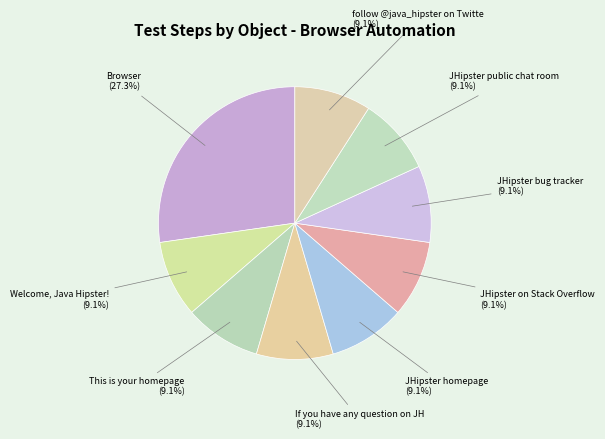

Is it true that Browser is 27% of the pie?

True